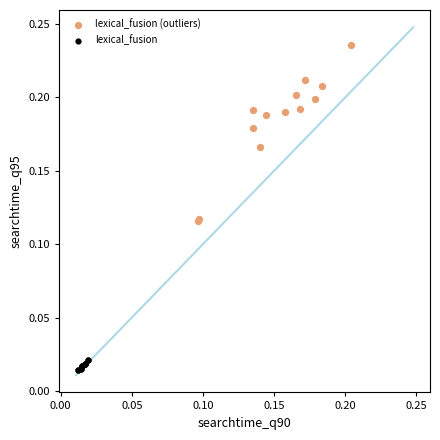

Which series contains the highest Y value?

lexical_fusion (outliers)